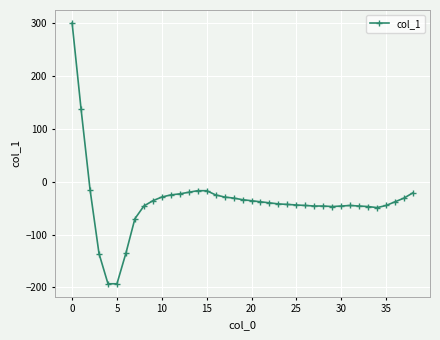

Is this an area chart (filled region under the line)?

No